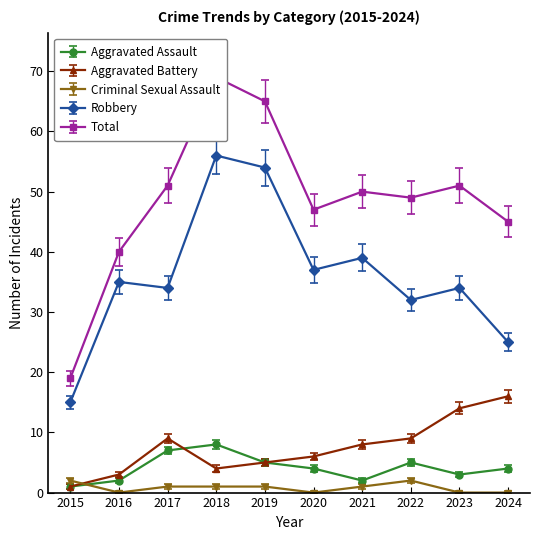

Between 2017 and 2016, which is larger?

2017